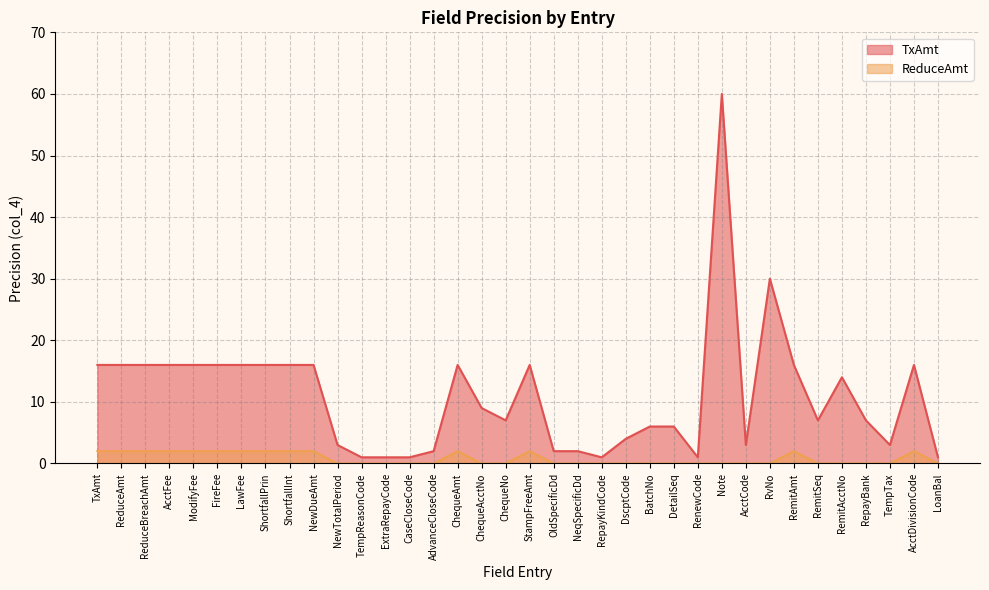

Reading right to left, transcribe all the data shown in this chart.

TxAmt: LoanBal=1	AcctDivisionCode=16	TempTax=3	RepayBank=7	RemitAcctNo=14	RemitSeq=7	RemitAmt=16	RvNo=30	AcctCode=3	Note=60	RenewCode=1	DetailSeq=6	BatchNo=6	DscptCode=4	RepayKindCode=1	NeqSpecificDd=2	OldSpecificDd=2	StampFreeAmt=16	ChequeNo=7	ChequeAcctNo=9	ChequeAmt=16	AdvanceCloseCode=2	CaseCloseCode=1	ExtraRepayCode=1	TempReasonCode=1	NewTotalPeriod=3	NewDueAmt=16	ShortfallInt=16	ShortfallPrin=16	LawFee=16	FireFee=16	ModifyFee=16	AcctFee=16	ReduceBreachAmt=16	ReduceAmt=16	TxAmt=16
ReduceAmt: LoanBal=0	AcctDivisionCode=2	TempTax=0	RepayBank=0	RemitAcctNo=0	RemitSeq=0	RemitAmt=2	RvNo=0	AcctCode=0	Note=0	RenewCode=0	DetailSeq=0	BatchNo=0	DscptCode=0	RepayKindCode=0	NeqSpecificDd=0	OldSpecificDd=0	StampFreeAmt=2	ChequeNo=0	ChequeAcctNo=0	ChequeAmt=2	AdvanceCloseCode=0	CaseCloseCode=0	ExtraRepayCode=0	TempReasonCode=0	NewTotalPeriod=0	NewDueAmt=2	ShortfallInt=2	ShortfallPrin=2	LawFee=2	FireFee=2	ModifyFee=2	AcctFee=2	ReduceBreachAmt=2	ReduceAmt=2	TxAmt=2